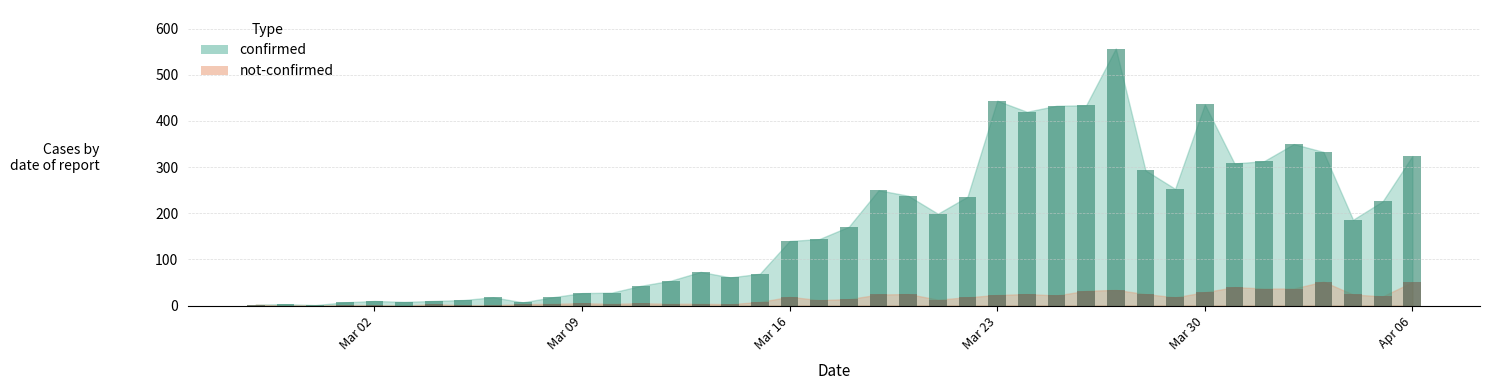

How many bars are there in total?

80